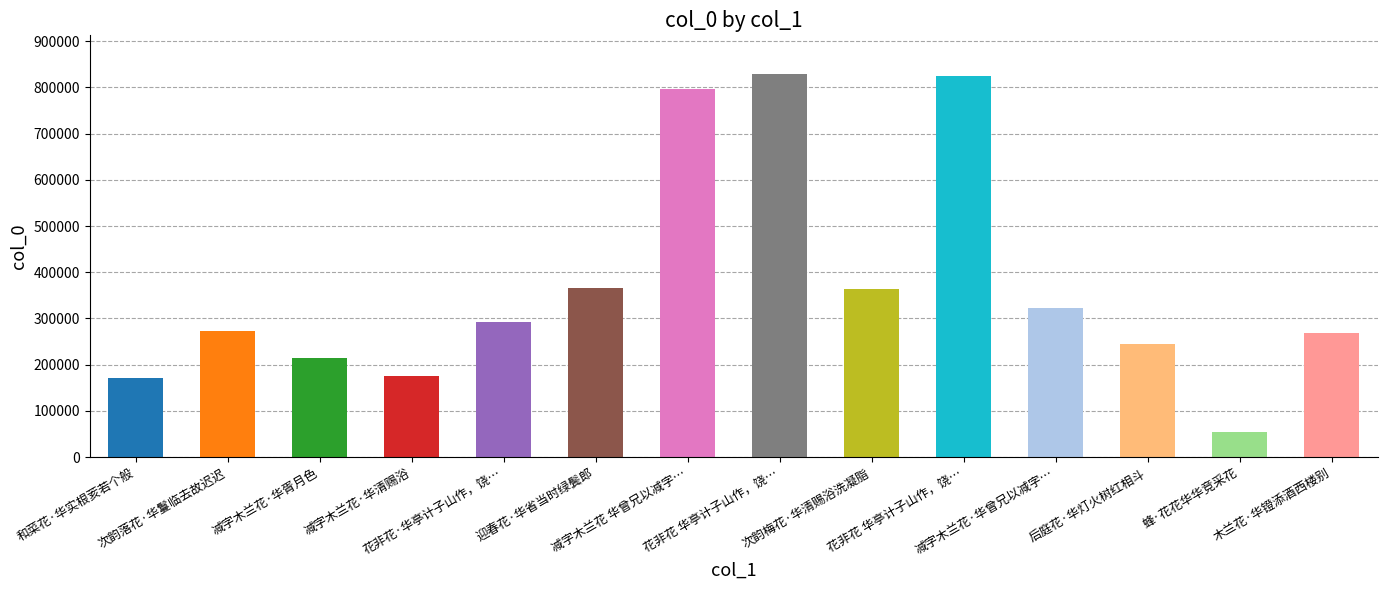

What is the greatest value displayed?

829857